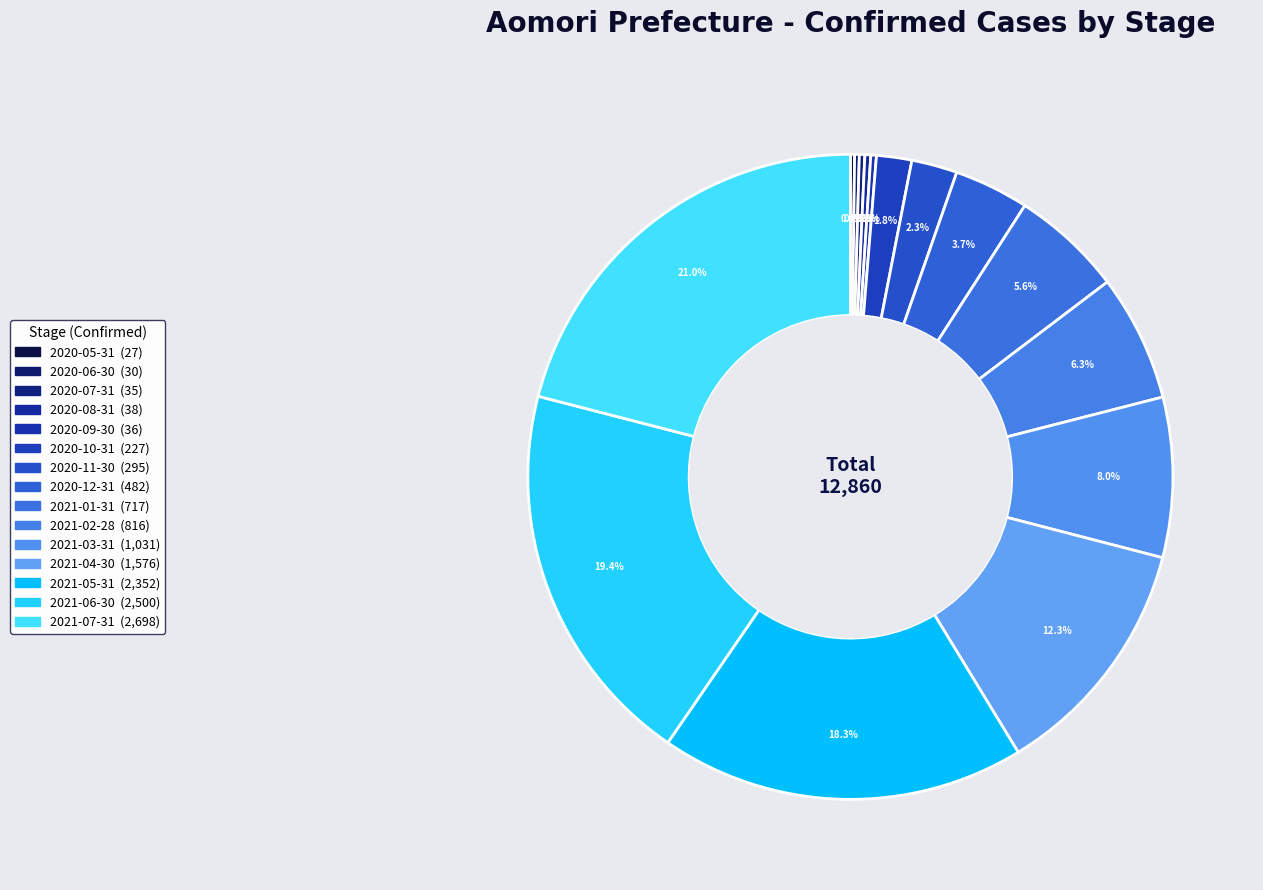

Is it true that 2020-05-31 is 0% of the pie?

True